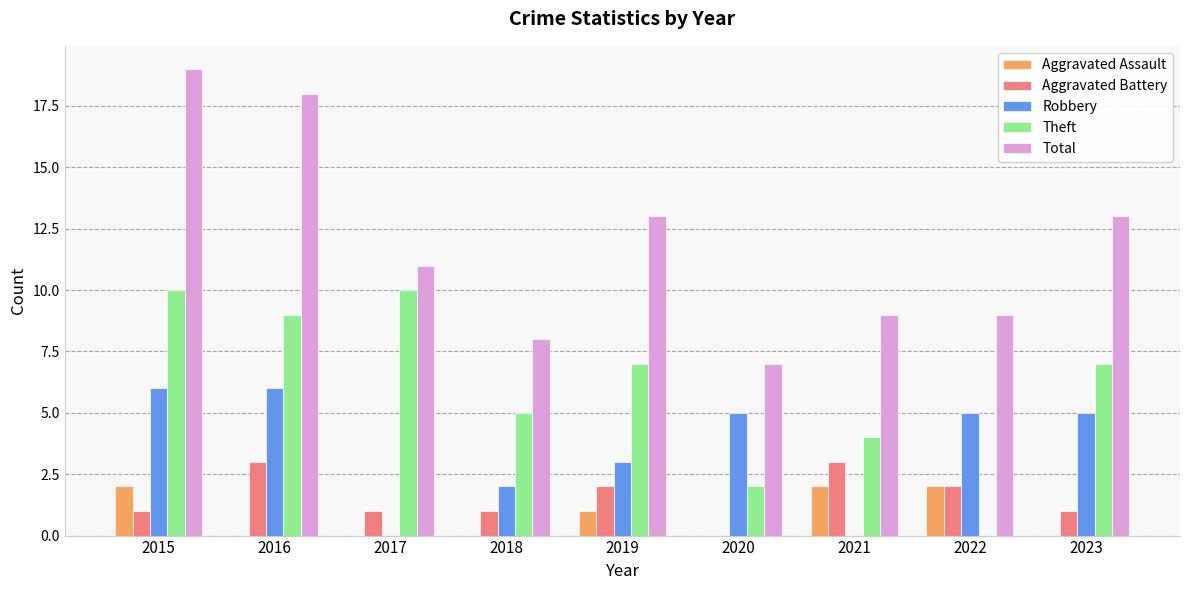

Which series changed the most between 2016 and 2019?

Total